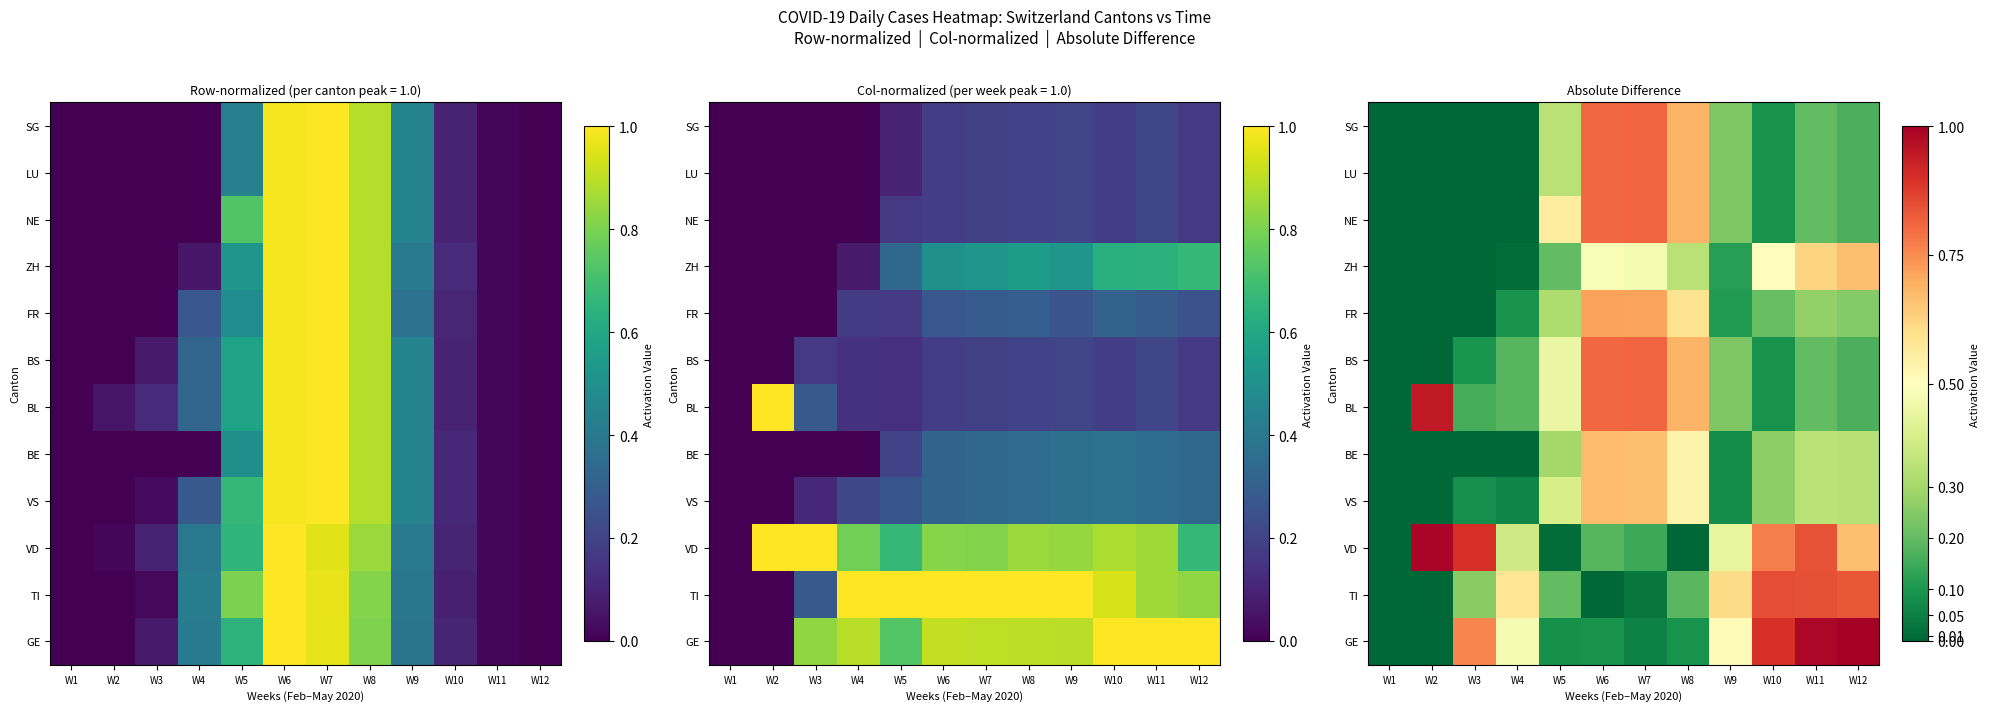

List the series in order of their peak value, lowest first.

ZH, VS, BE, FR, BS, NE, LU, SG, TI, BL, VD, GE